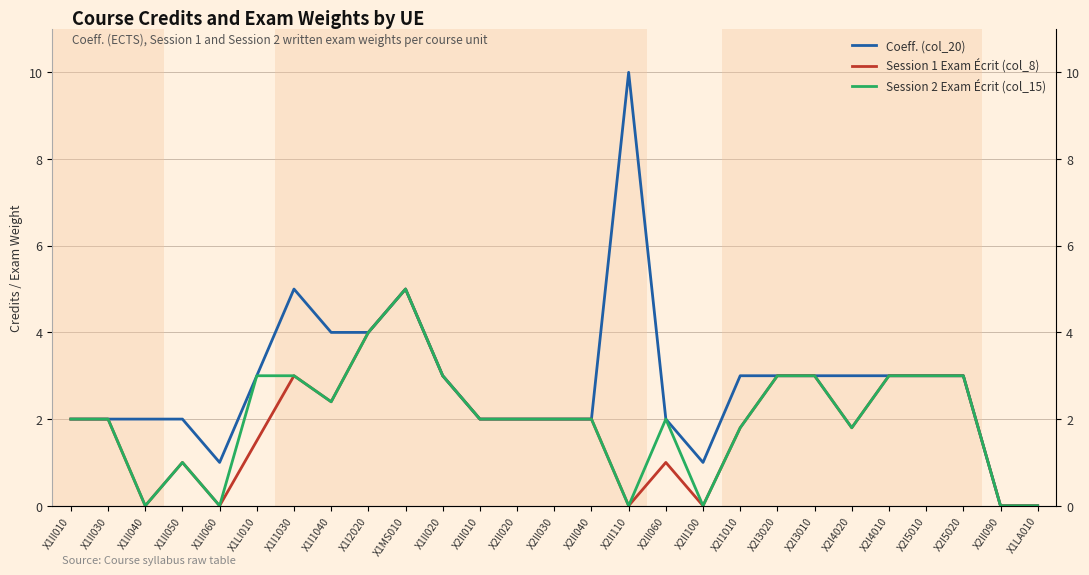

How many data points does each series have?

27